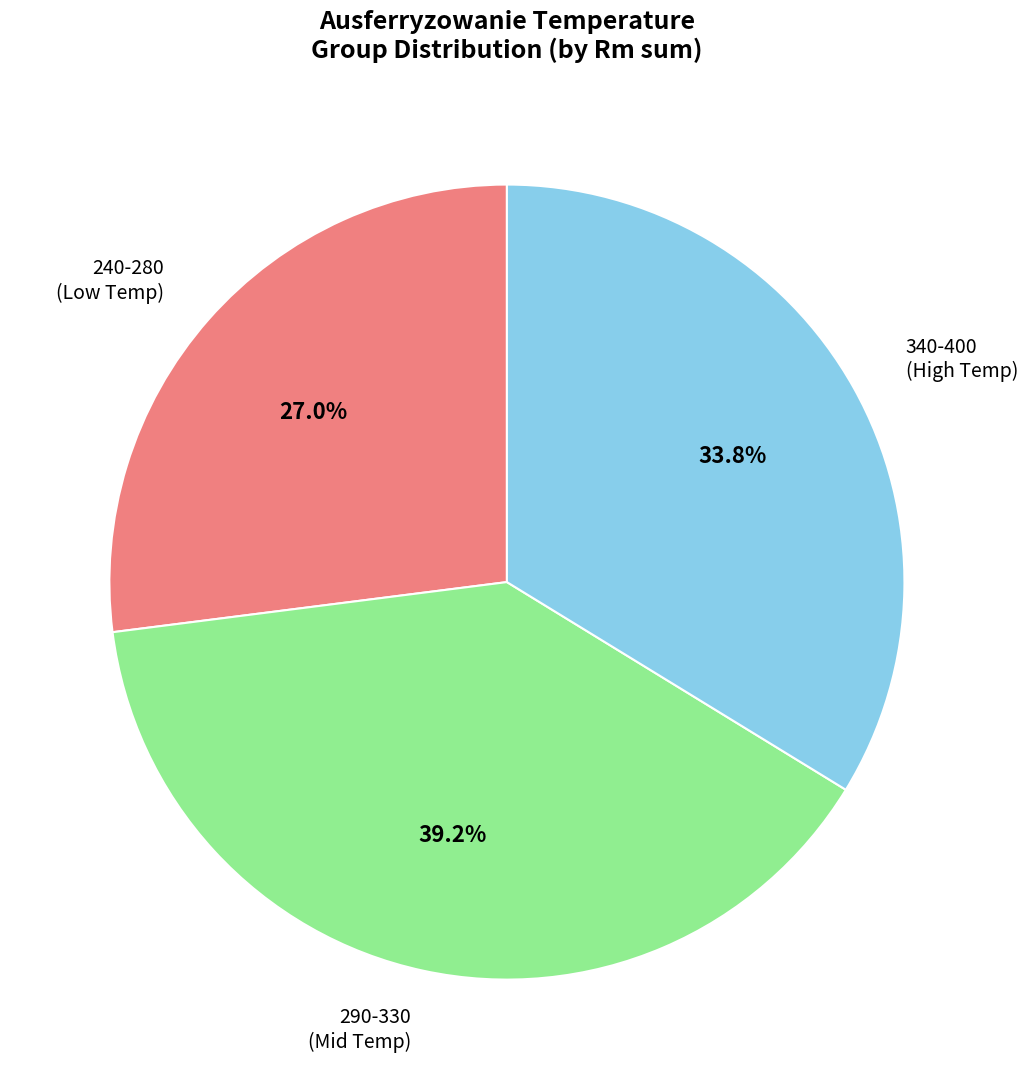

Is there any slice that represents more than half of the pie?

No